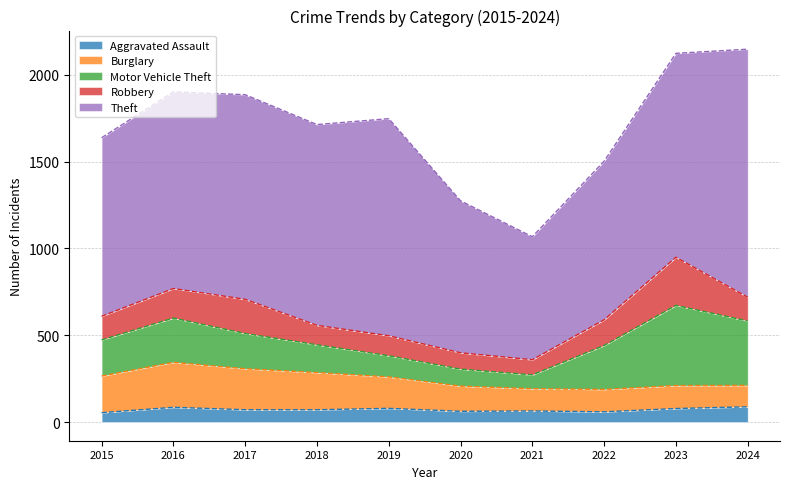

How many lines are shown in the chart?

5